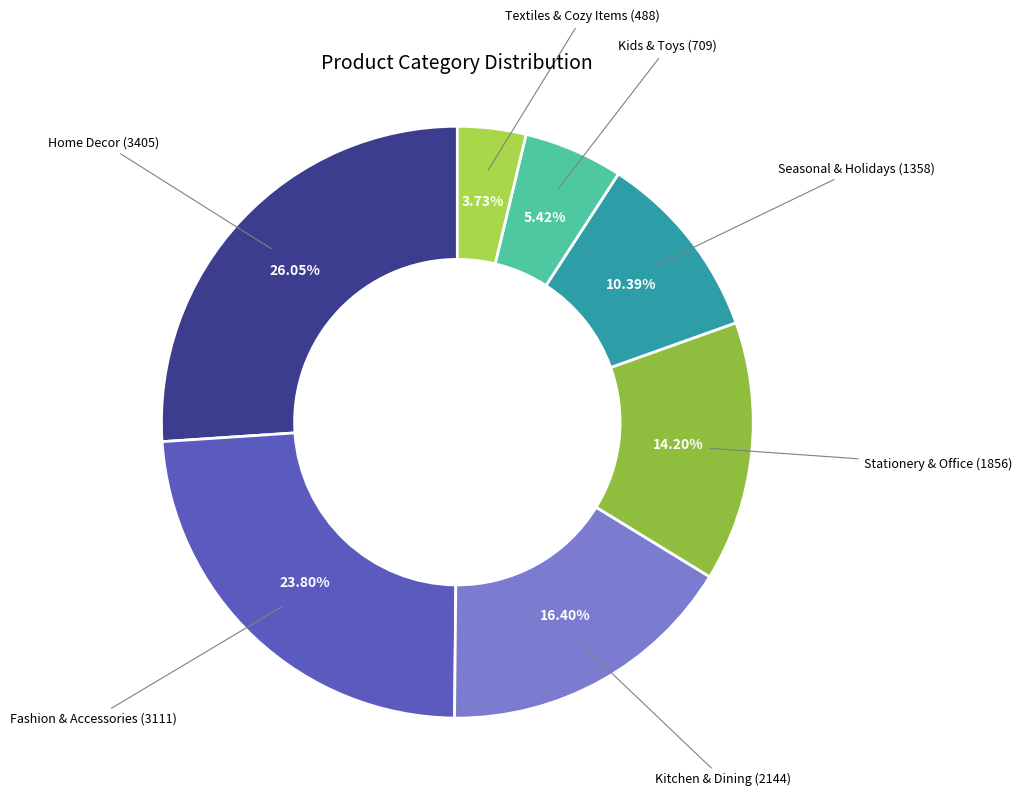

Which slice is the smallest?

Textiles & Cozy Items